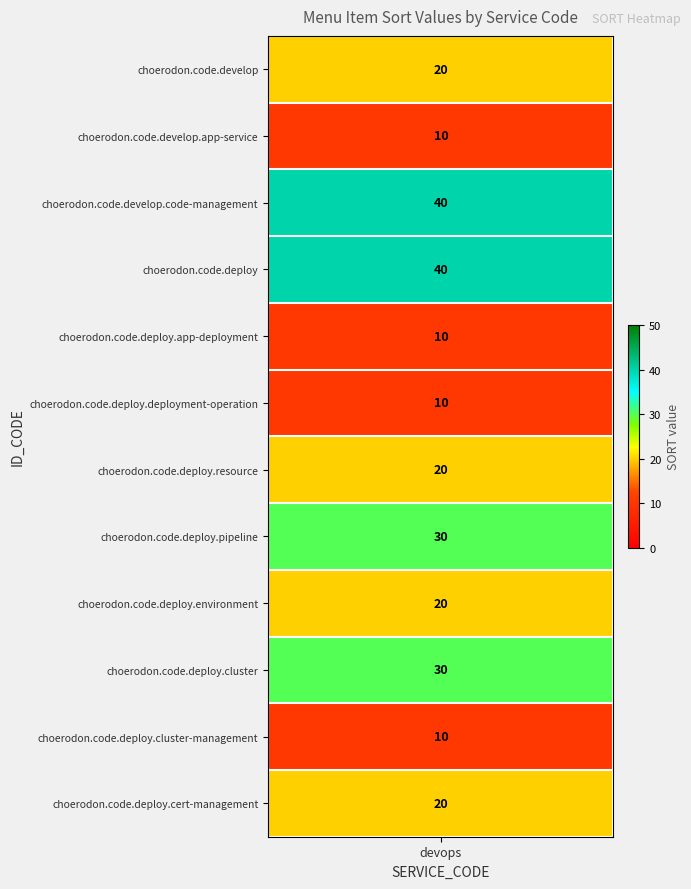

How many values are between 10 and 30?

10